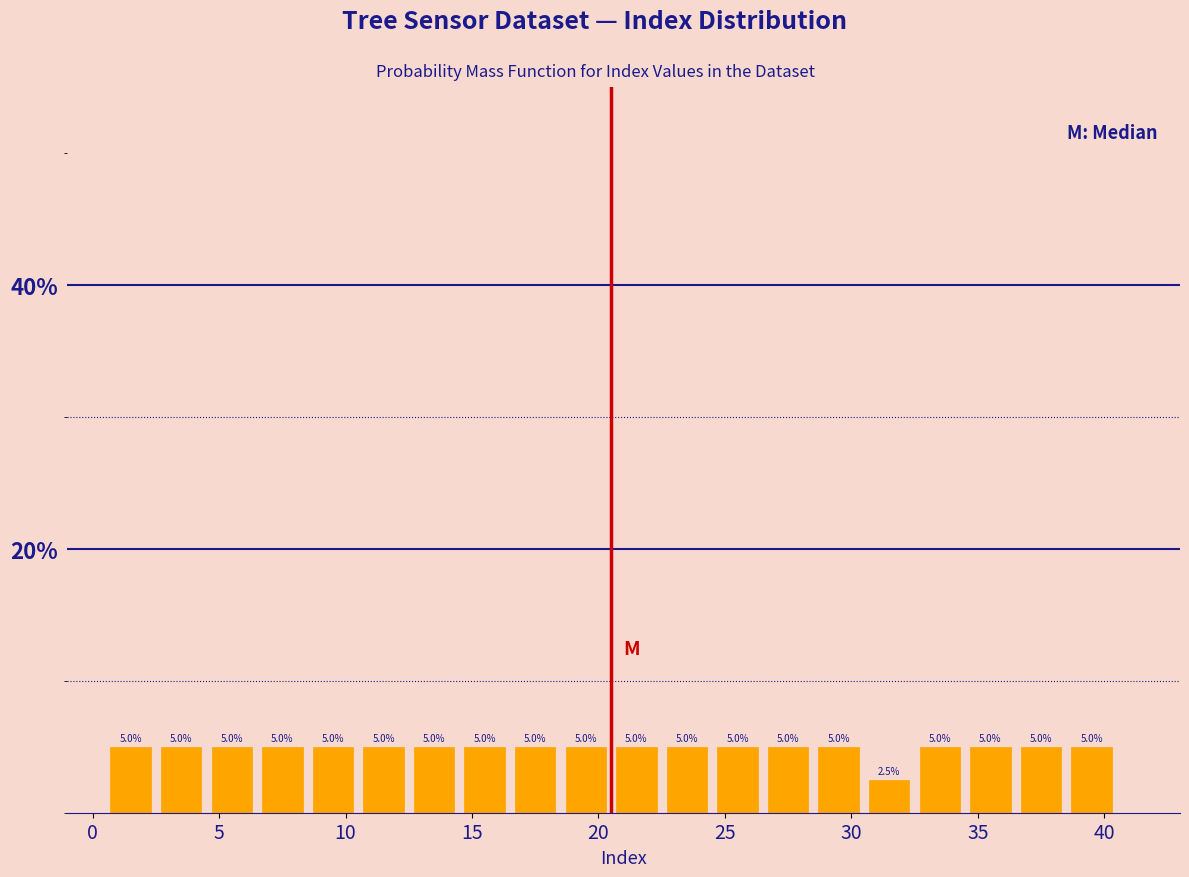

What is the height of the bar covering 12.5 to 14.5 on the x-axis?

5.0